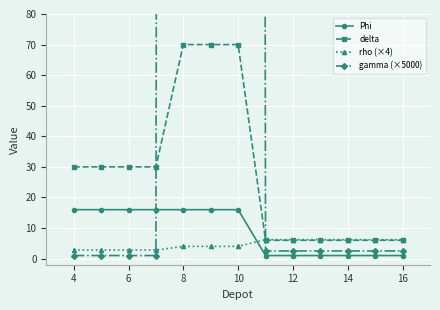

After their last crossing, which series has the higher values: rho (×4) or Phi?

rho (×4)